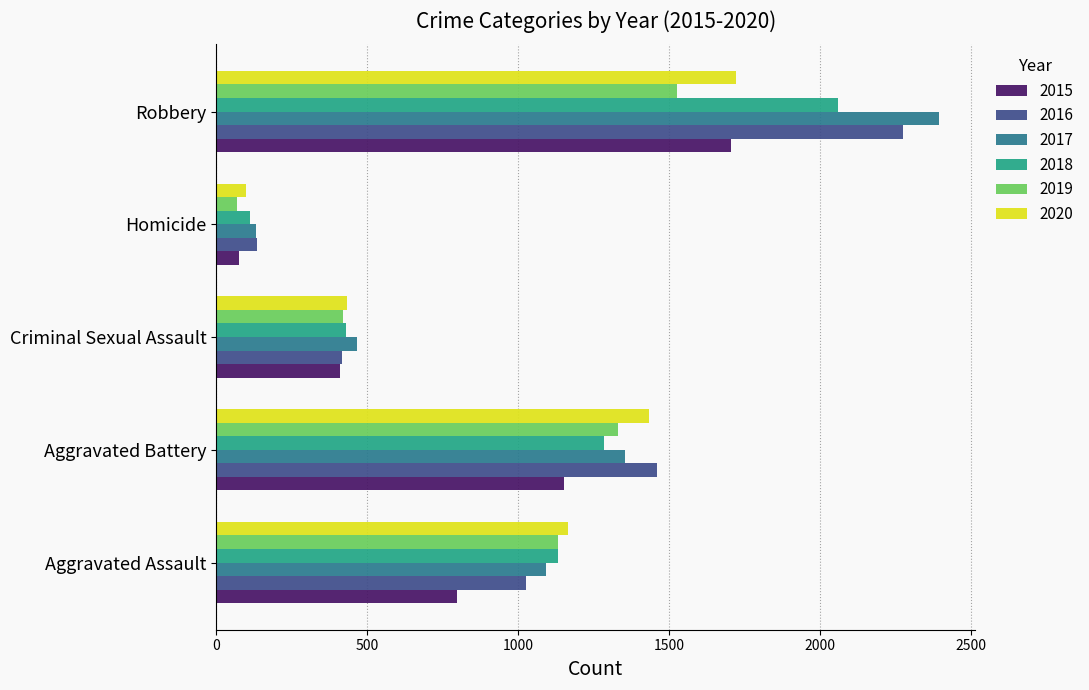

True or false: 2016 has a value of 1343 at Aggravated Assault.

False